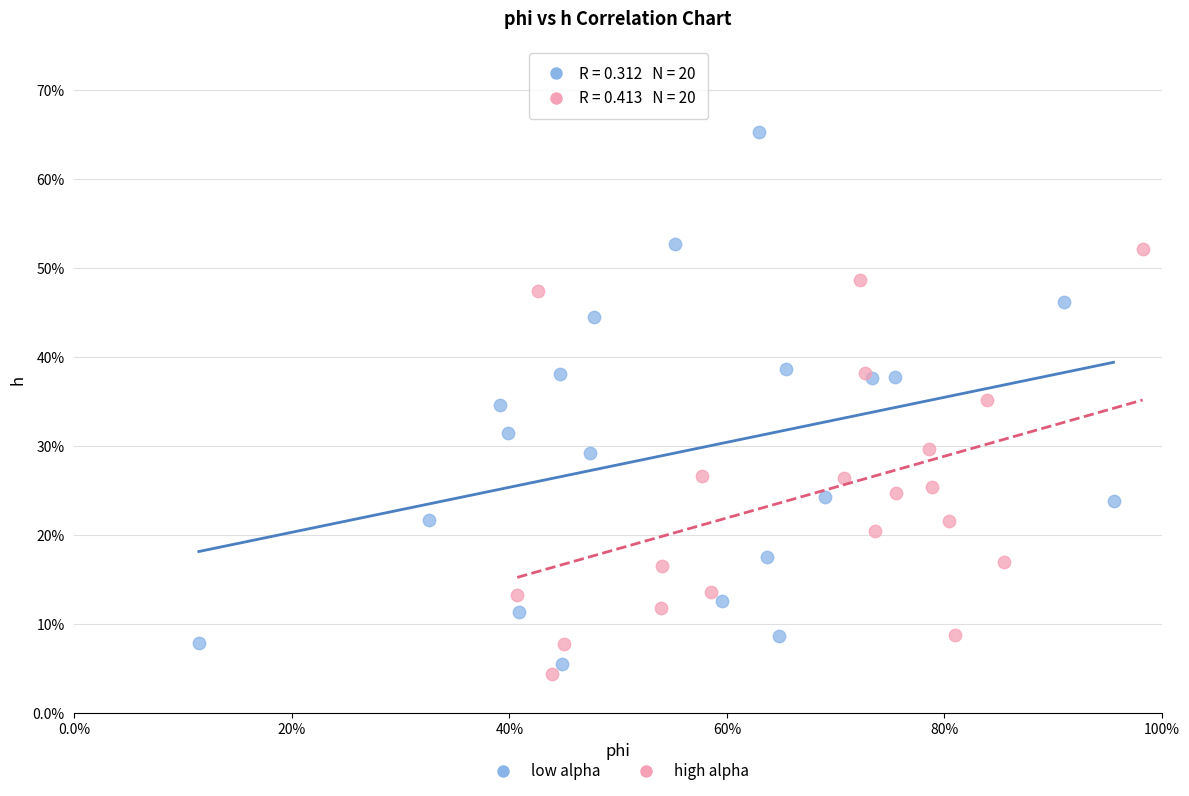

Which series contains the lowest Y value?

high alpha